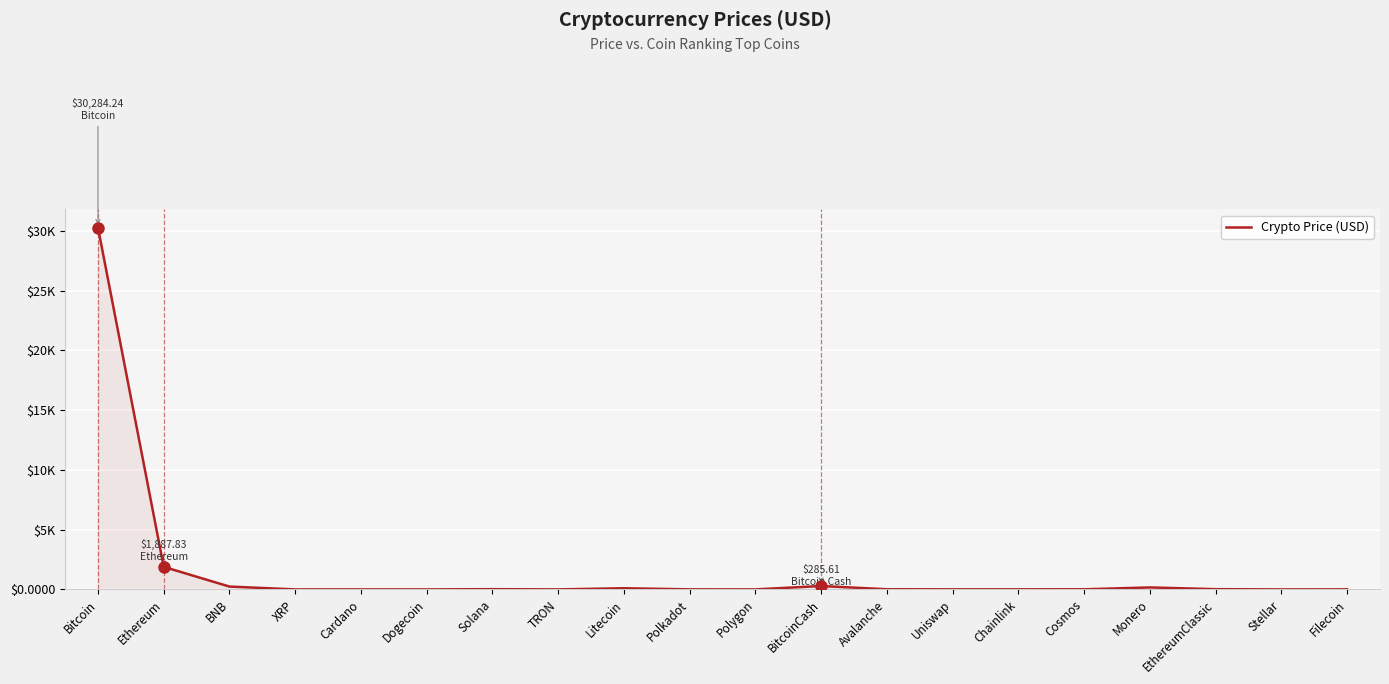

What is the change in value from Polkadot to Uniswap?

+0.3